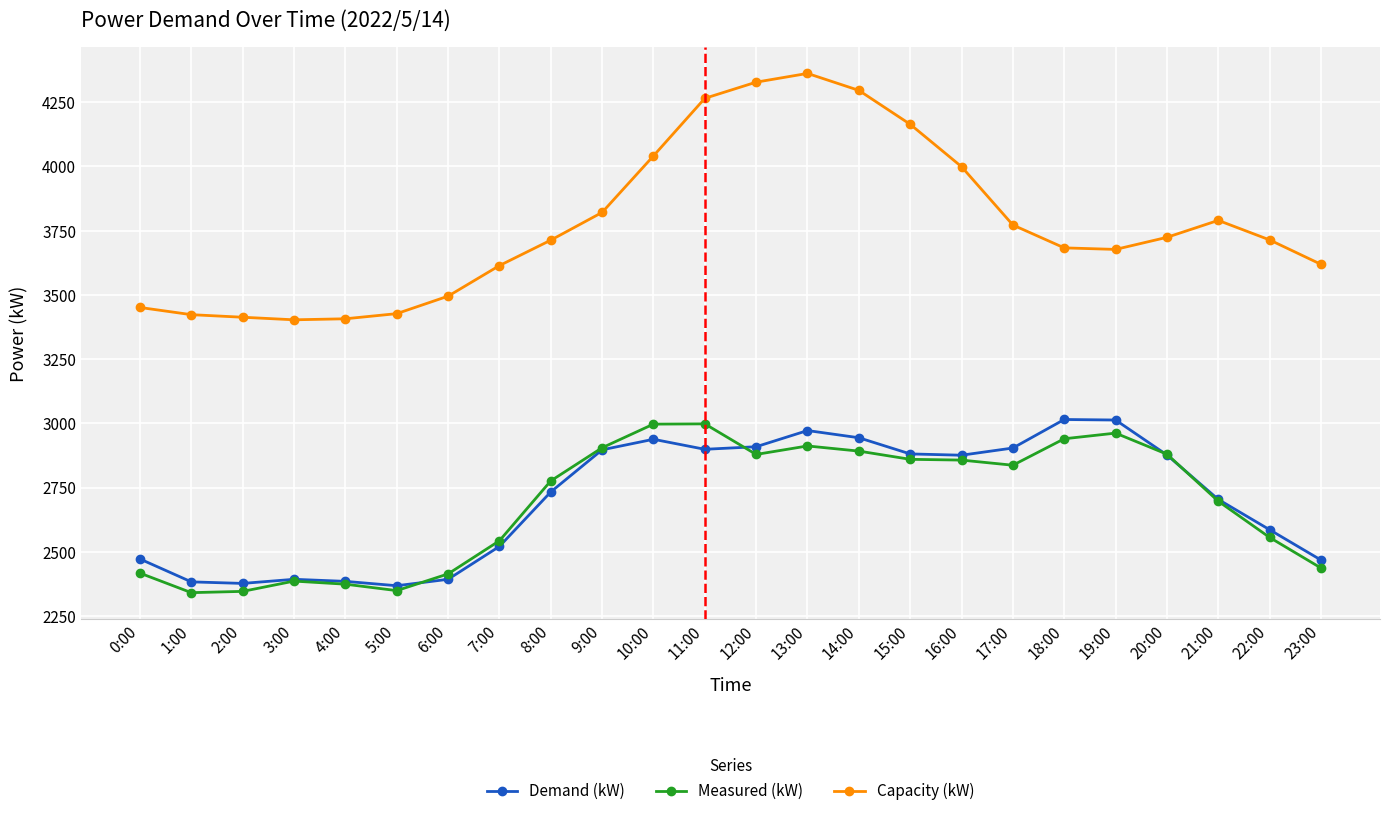

What is the difference between the second highest and minimum values in the Measured (kW) series?

656